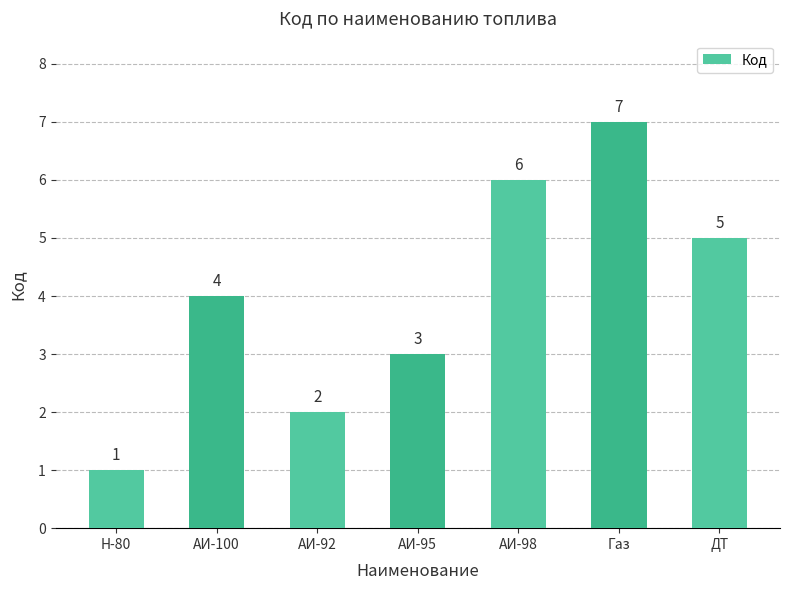

What is the minimum value shown in the chart?

1